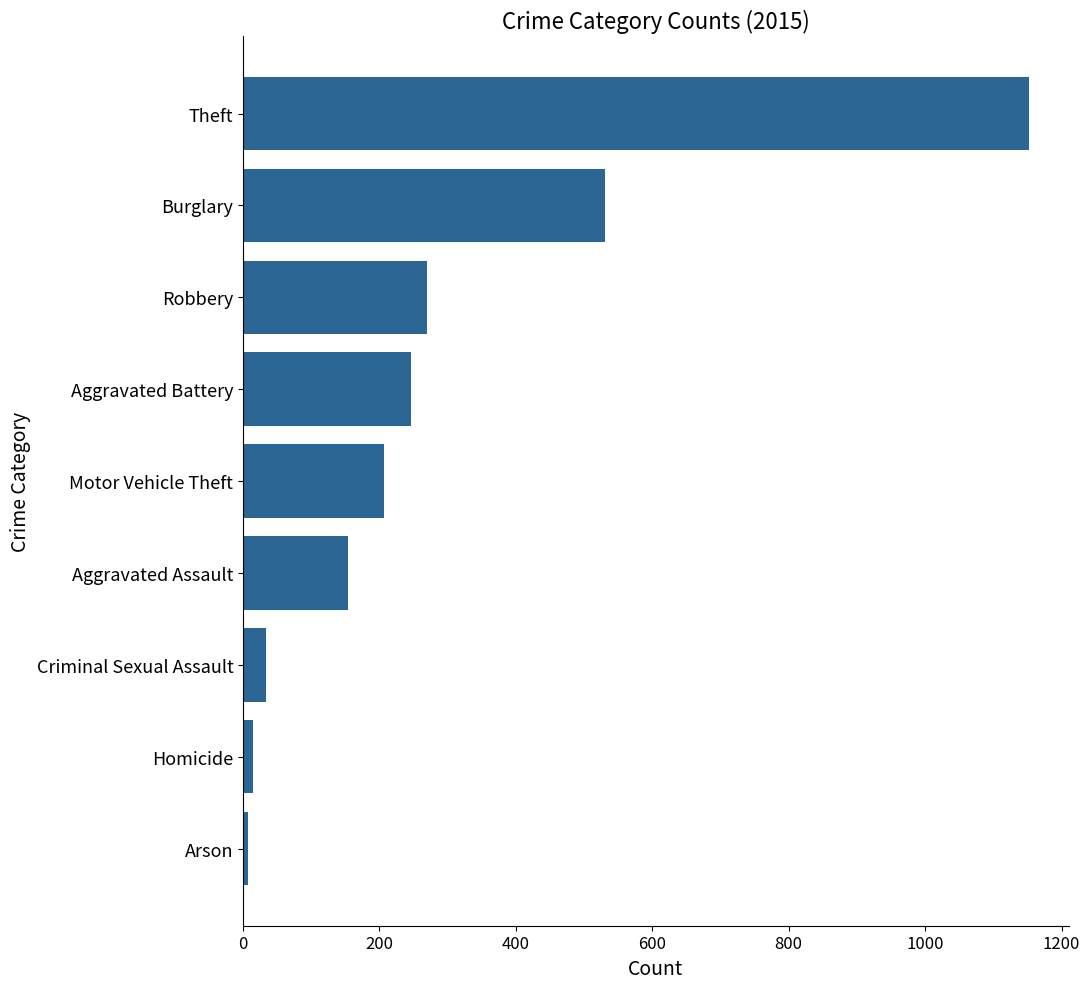

Which has a higher value, Criminal Sexual Assault or Arson?

Criminal Sexual Assault